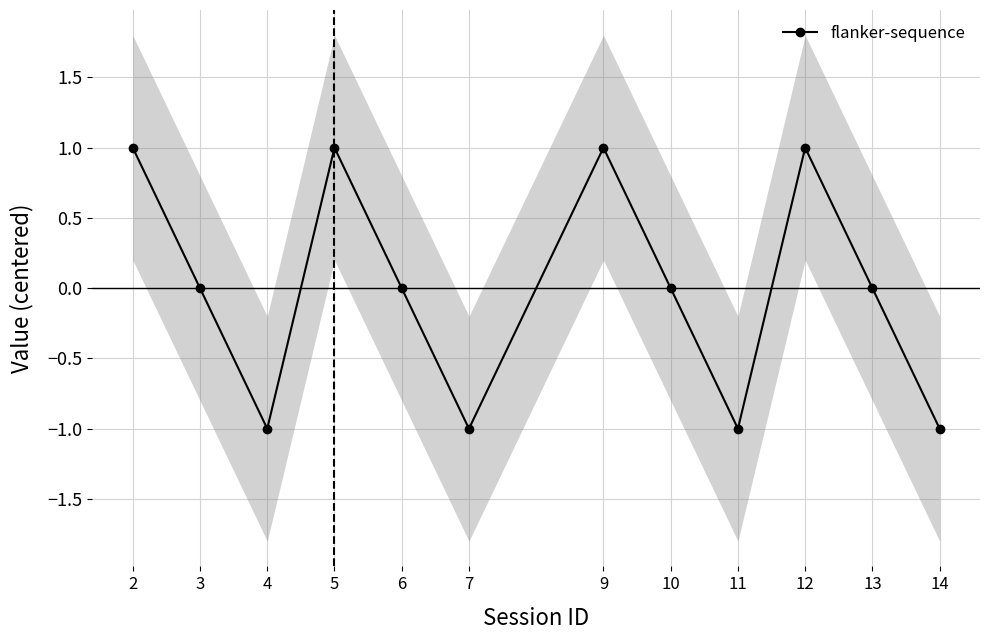

What is the change in value from 4 to 10?

+1